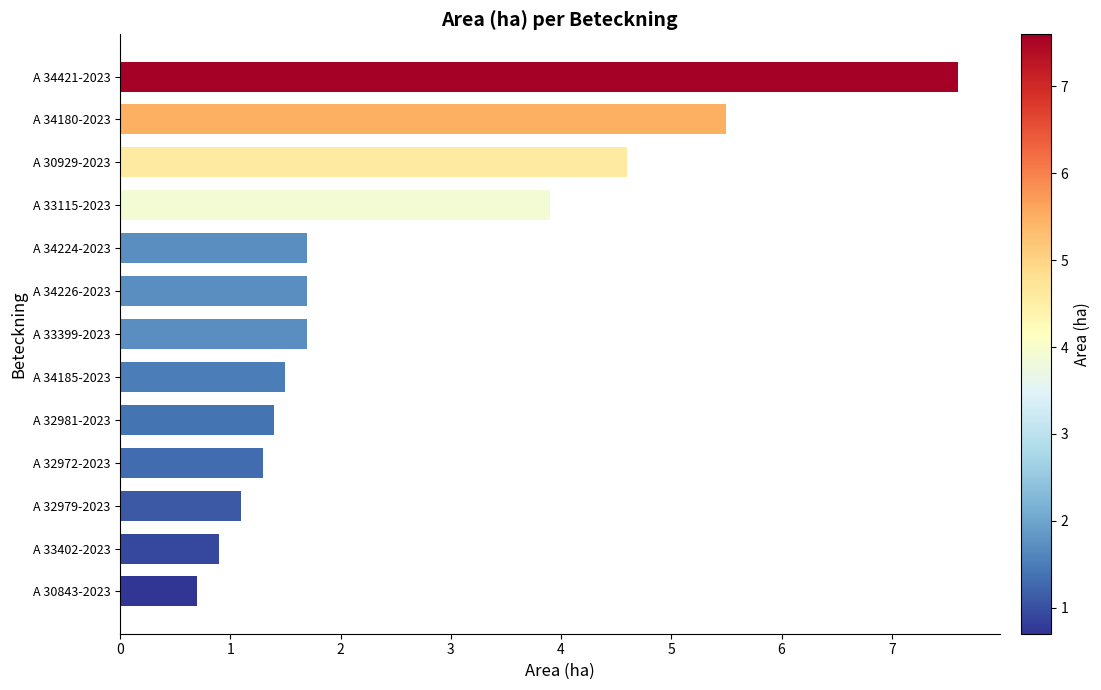

What is the approximate value at A 33115-2023?

3.9